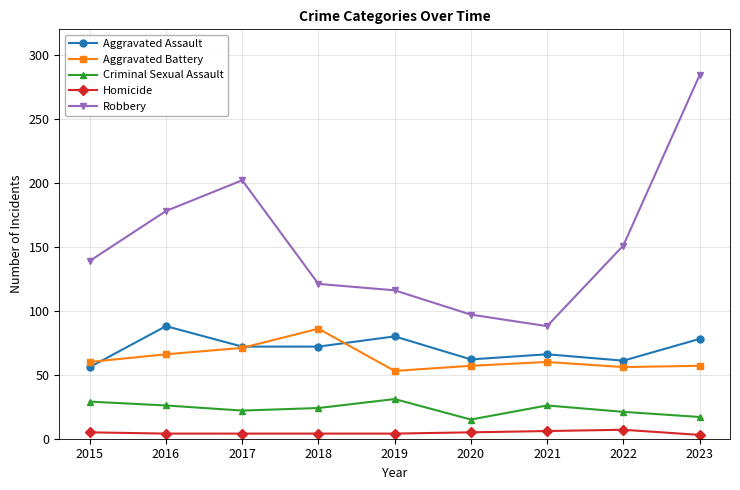

Which series has the largest range (max minus min)?

Robbery